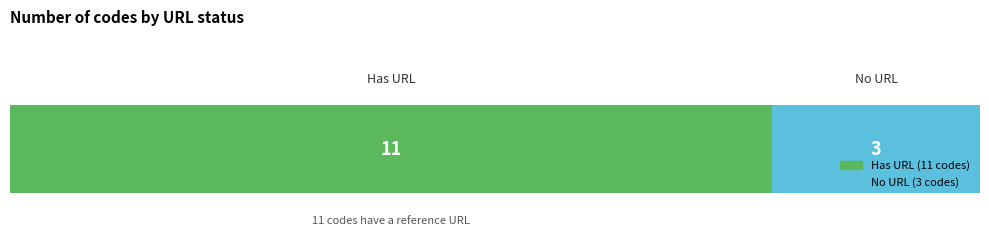

What are all the series names shown in the legend?

Has URL (11 codes), No URL (3 codes)